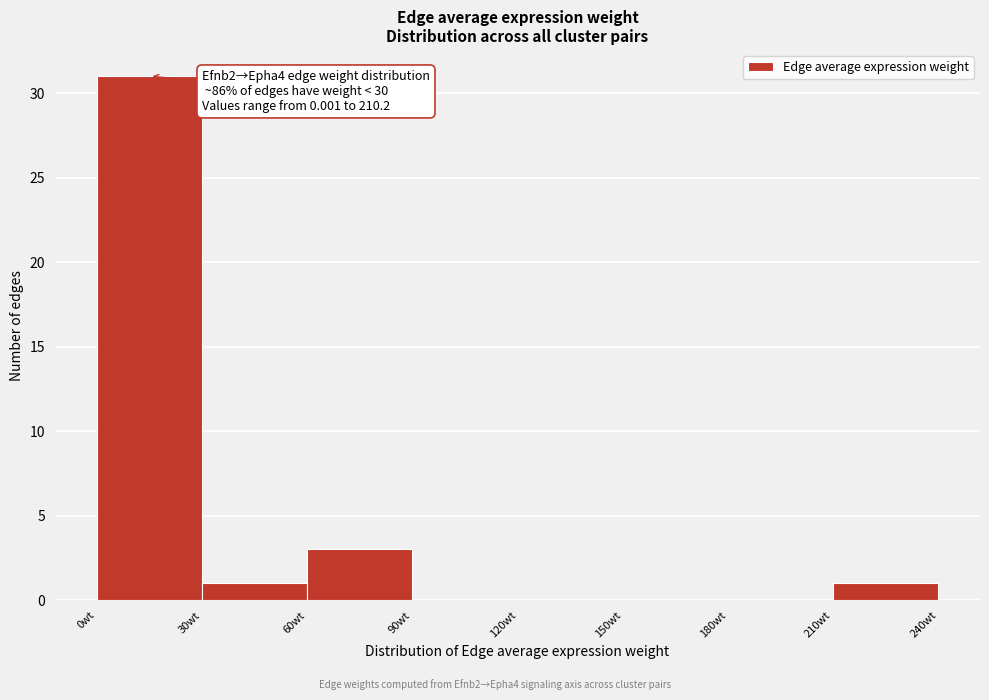

Which range on the x-axis has the tallest bar?

0 to 30